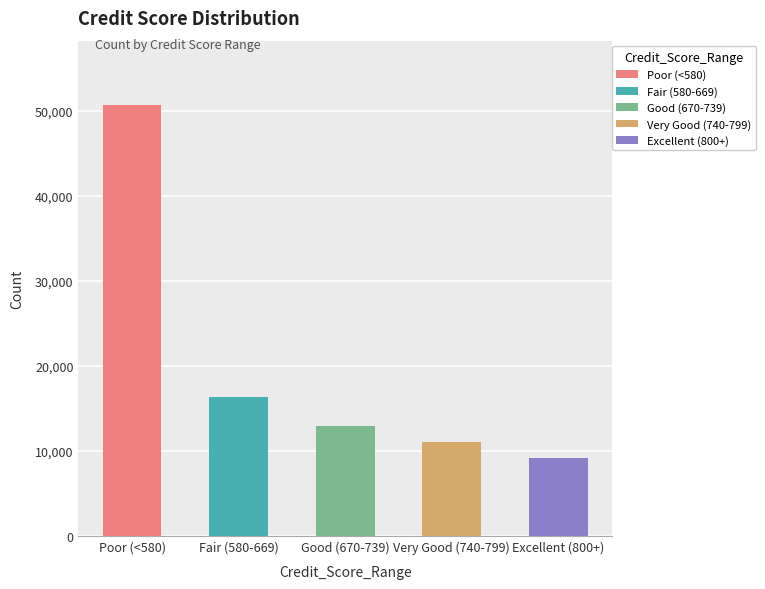

What is the value of the 2nd bar from the left?

16260